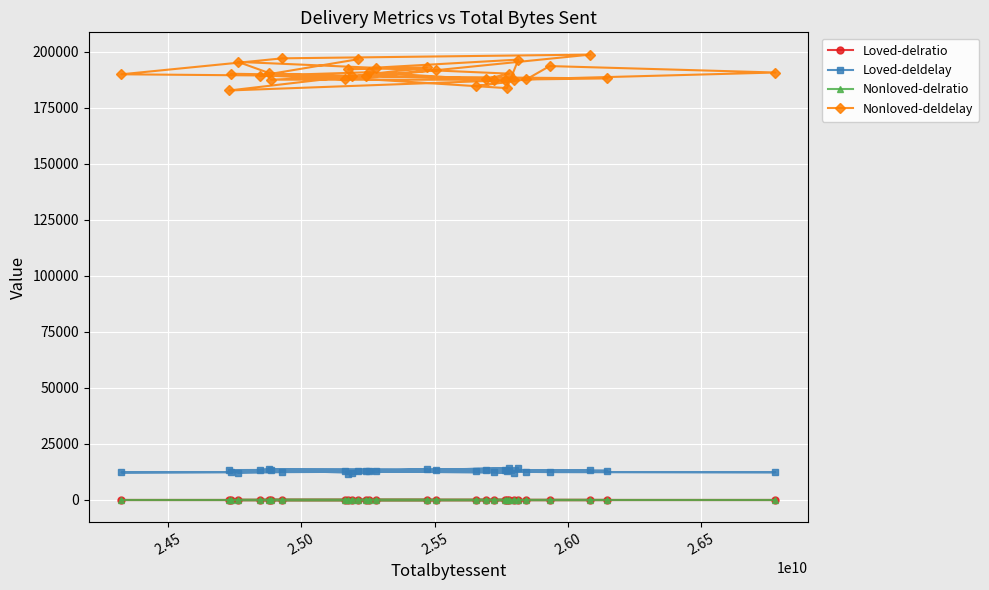

What are all the series names shown in the legend?

Loved-delratio, Loved-deldelay, Nonloved-delratio, Nonloved-deldelay